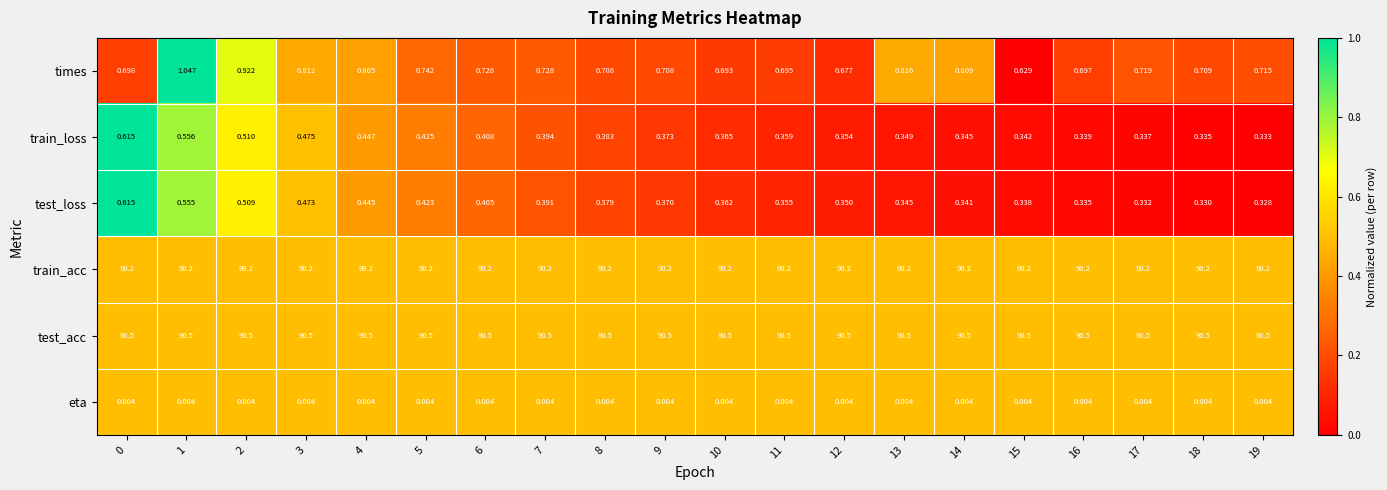

At which category is the sum across all series the highest?

1